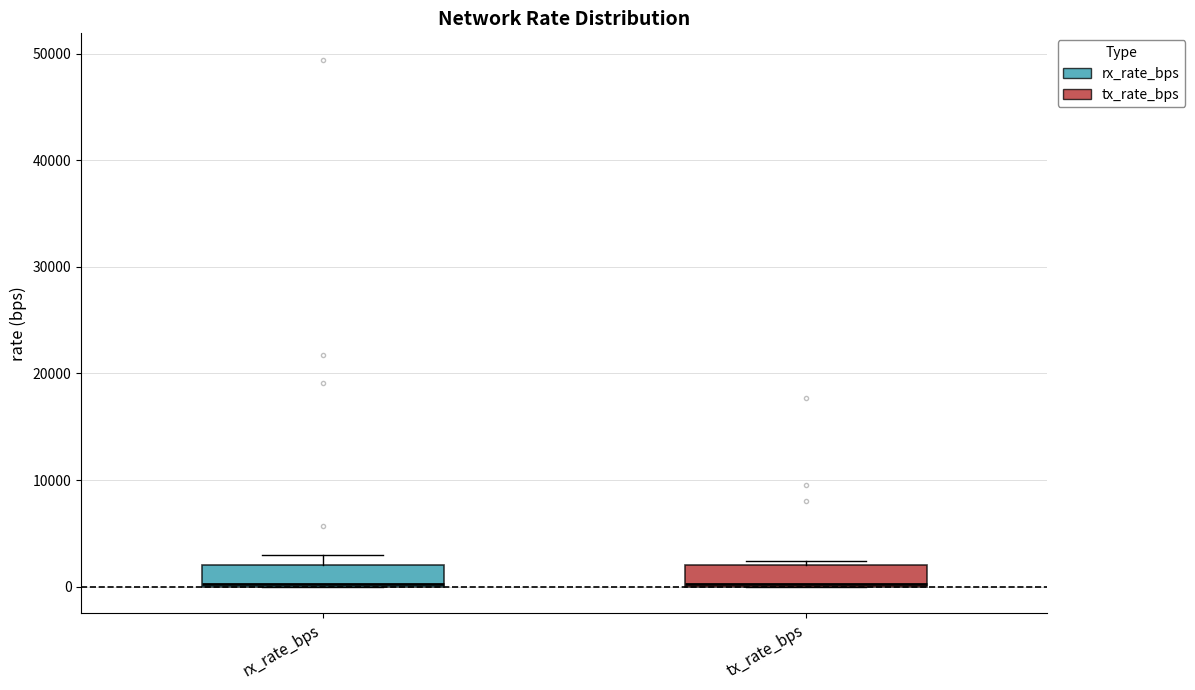

Reading left to right, transcribe this box plot: for each box, give where its median line is, the range the box spans, and where its two whiskers end, as read against the y-axis. The values are not printed on the chart, so give them approximately, as read against the axis.

rx_rate_bps: median 0, box 0 to 2000, whiskers 0 to 3000
tx_rate_bps: median 0, box 0 to 2000, whiskers 0 to 2000 (just above the box's upper edge)